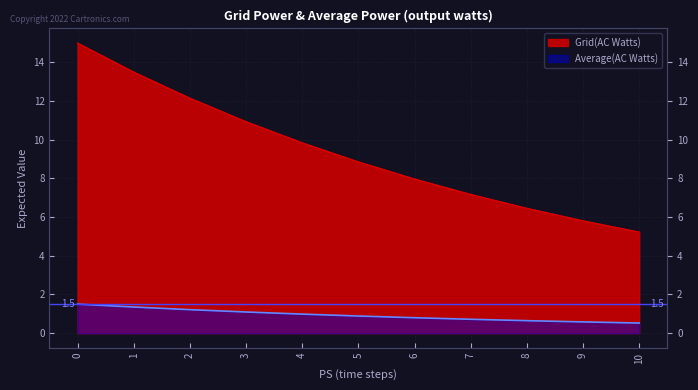

How many series are shown in this chart?

2